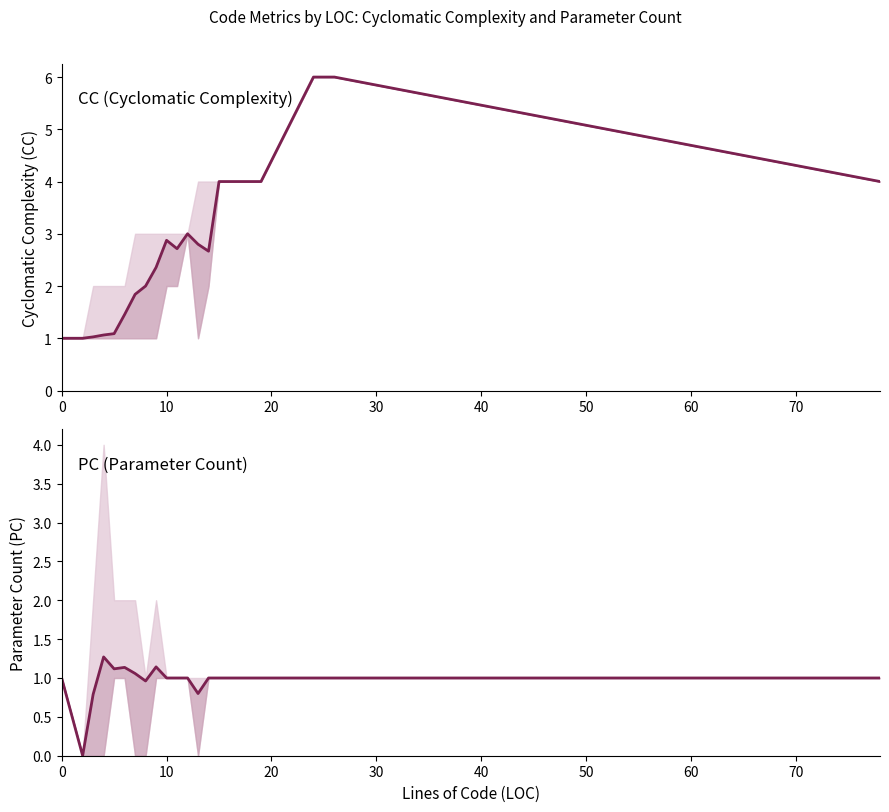

Reading left to right, what are all the values shown in this chart?

CC: 1.0	1.0	1.0	1.1	1.1	1.5	1.8	2.0	2.4	2.9	2.7	3.0	2.8	2.7	4.0	4.0	4.0	6.0	6.0	4.0
PC: 1.0	0.0	0.8	1.3	1.1	1.1	1.1	1.0	1.1	1.0	1.0	1.0	0.8	1.0	1.0	1.0	1.0	1.0	1.0	1.0